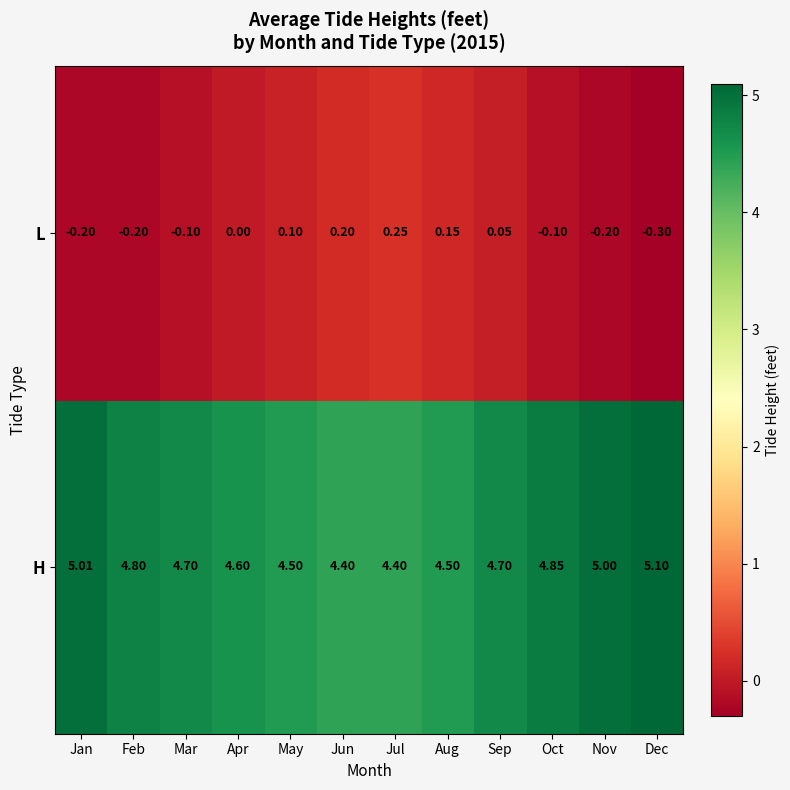

Which category has the highest value across all series?

Dec